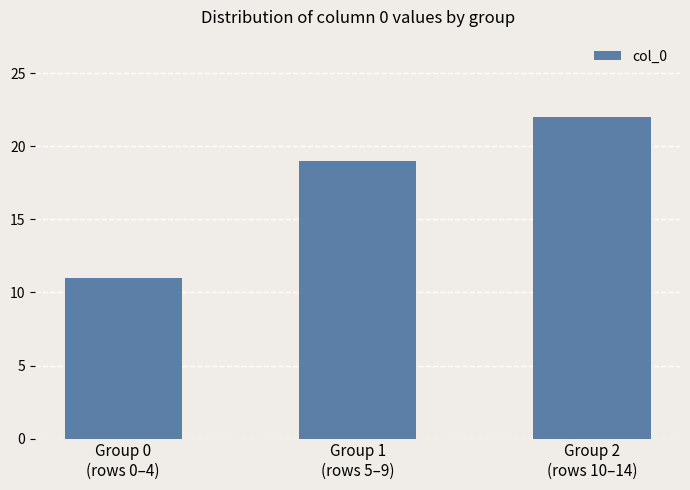

Approximately how many times larger is the value at Group 2
(rows 10–14) compared to Group 1
(rows 5–9)?

1.2